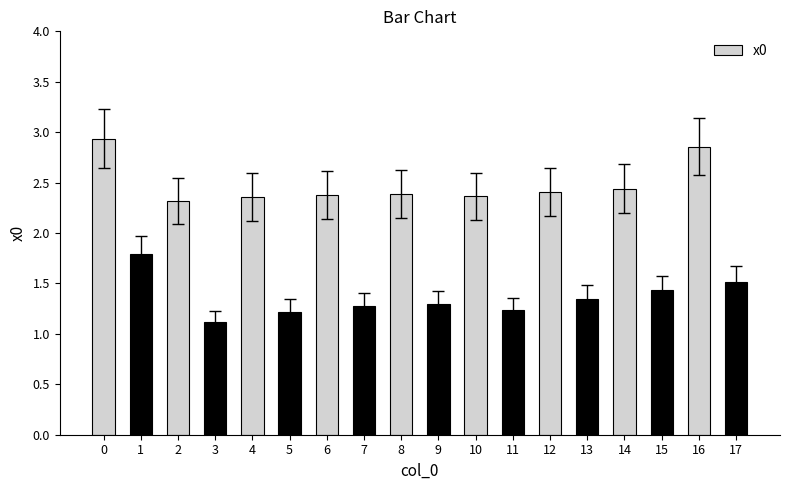

What is the smallest value displayed?

1.1